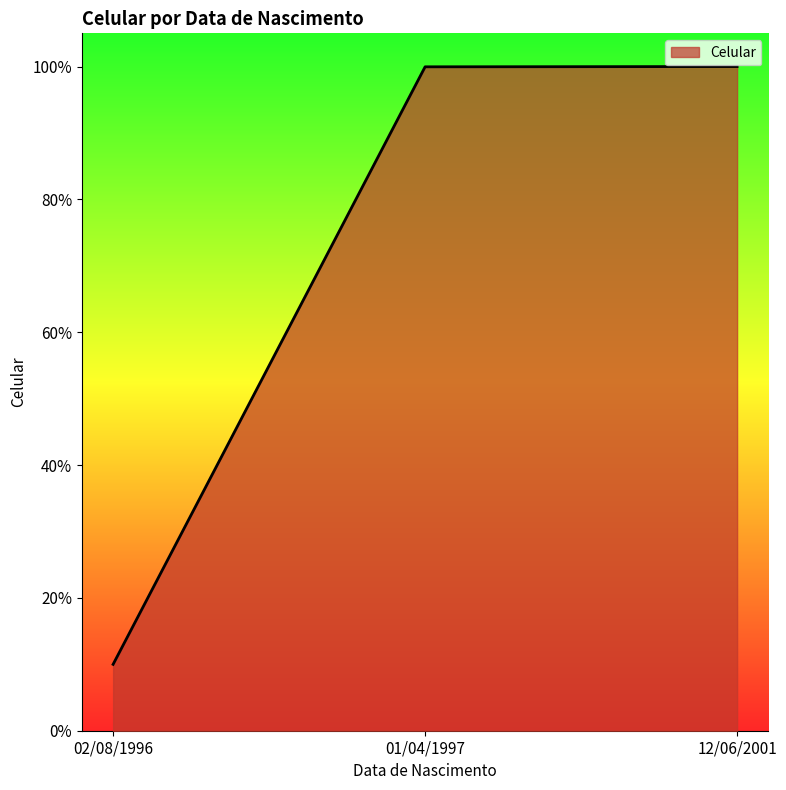

Rank the categories by value from lowest to highest.

02/08/1996, 01/04/1997, 12/06/2001